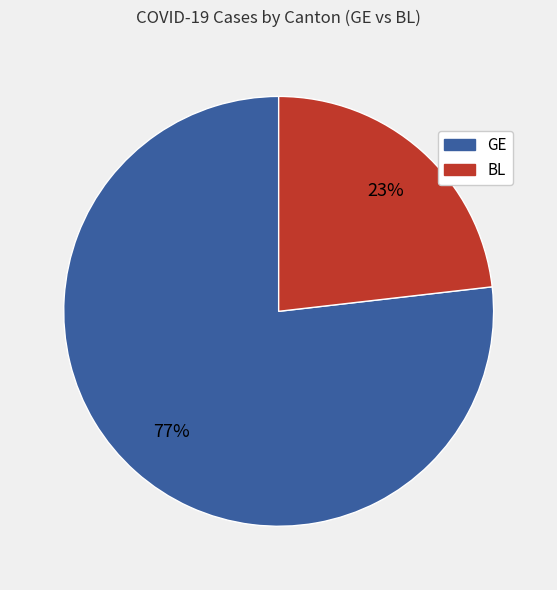

Is there a majority slice in this chart?

Yes